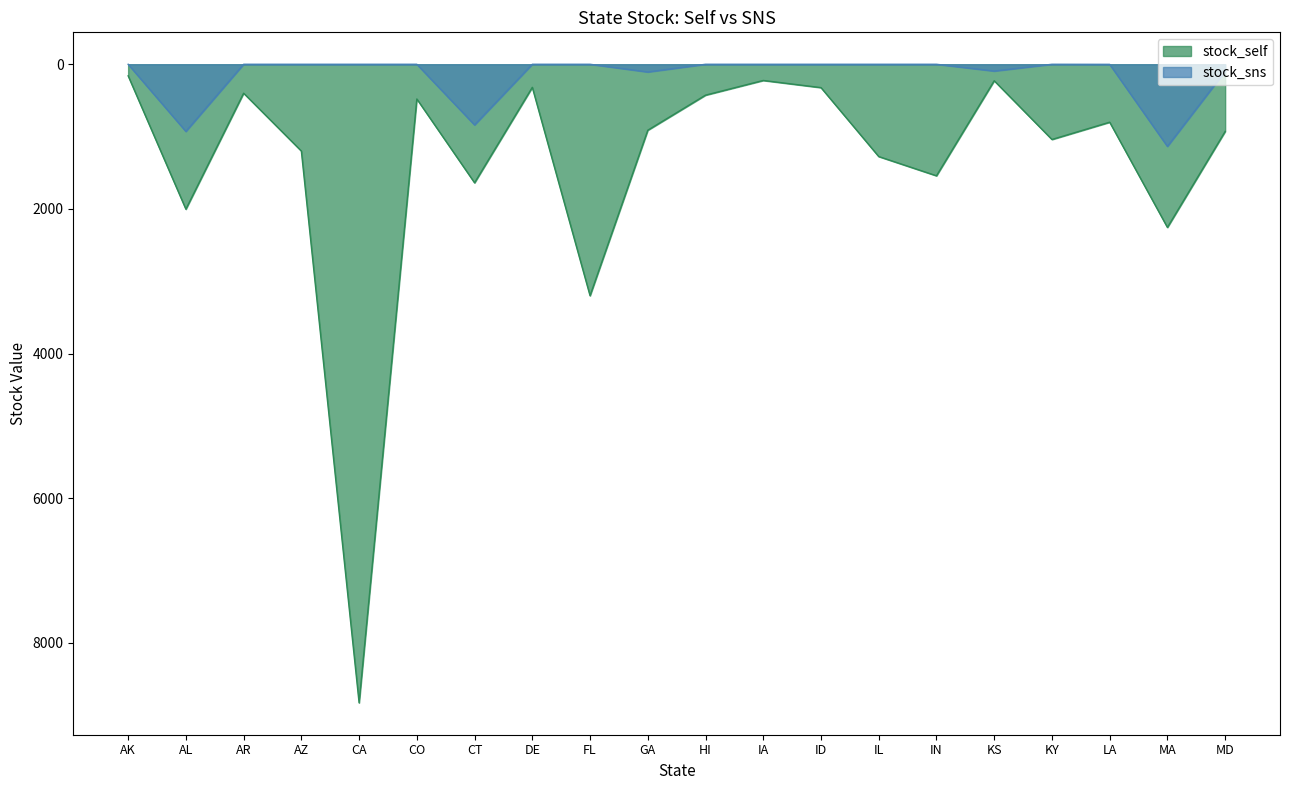

The value of stock_sns at LA is 1. True or false?

True